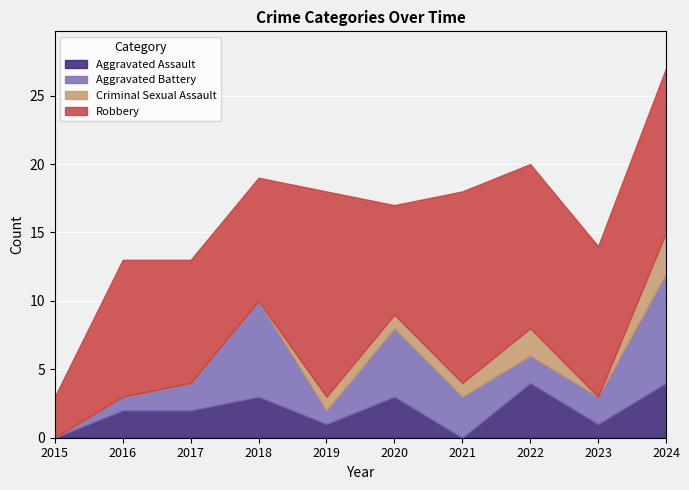

Rank the series at 2021 from lowest to highest value.

Aggravated Assault, Criminal Sexual Assault, Aggravated Battery, Robbery